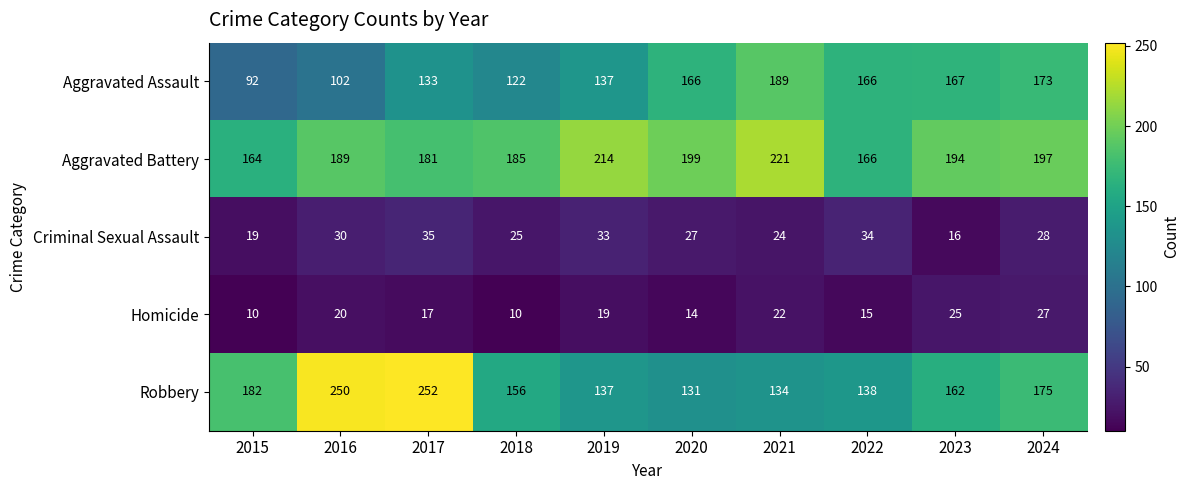

True or false: Robbery has a value of 203 at 2022.

False